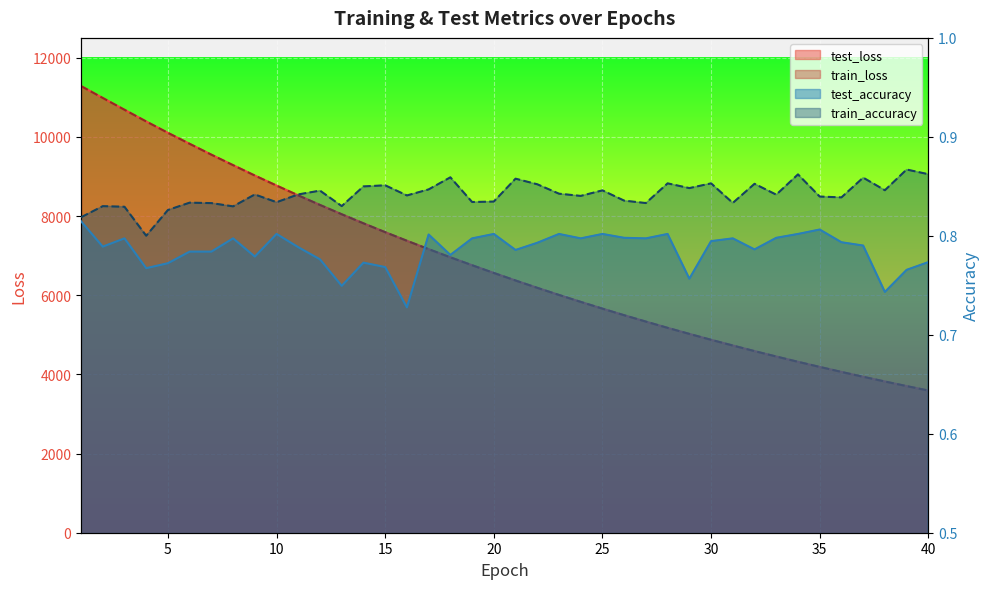

What is the difference between the highest and lowest values at 26?

5493.6